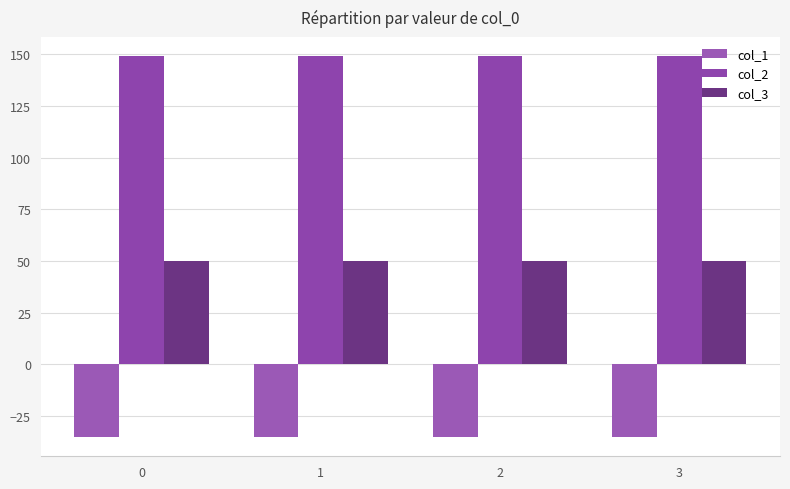

The value of col_1 at 3 is -35.4. True or false?

True